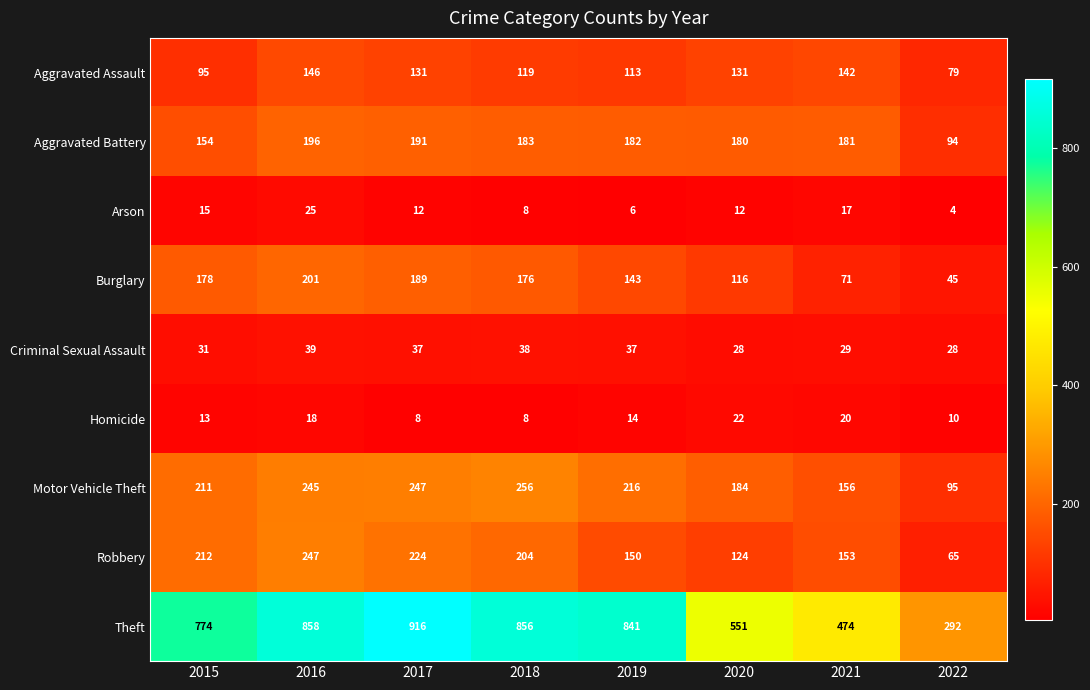

What is the difference between the Criminal Sexual Assault values at 2018 and 2015?

7